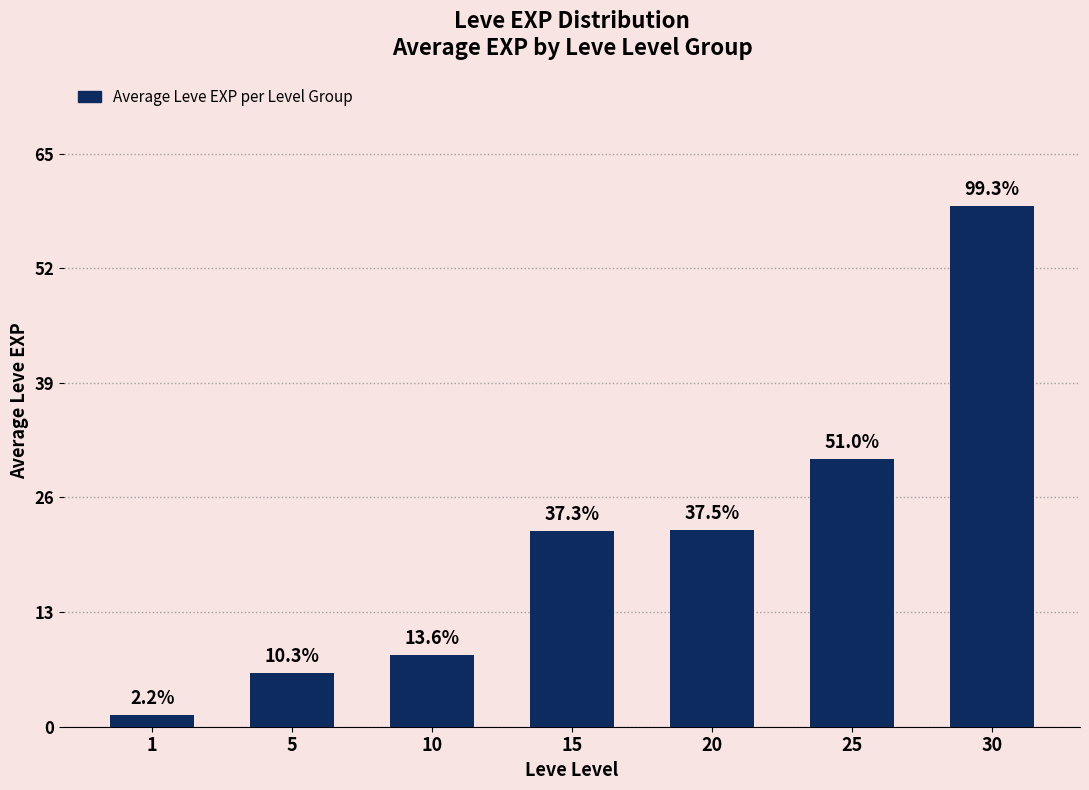

What is the ratio of the value at 20 to the value at 1?

16.9